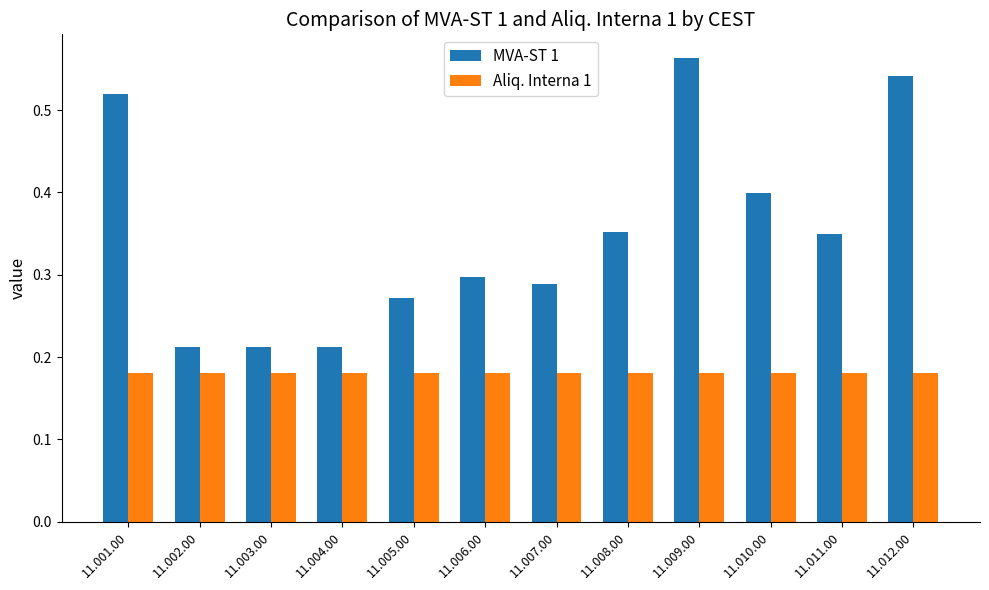

True or false: MVA-ST 1 has a value of 0.2 at 11.012.00.

False